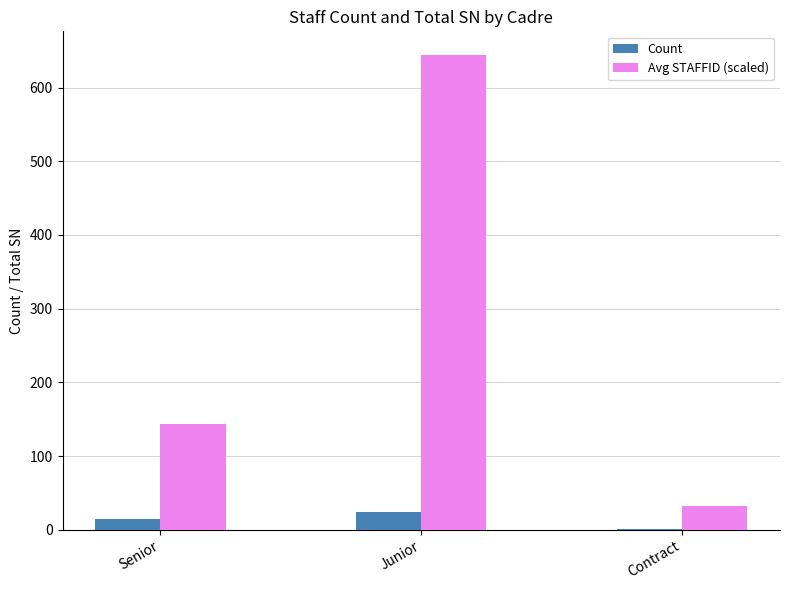

Reading right to left, what are all the values shown in this chart?

Count: 1	24	15
Avg STAFFID (scaled): 33	644	143